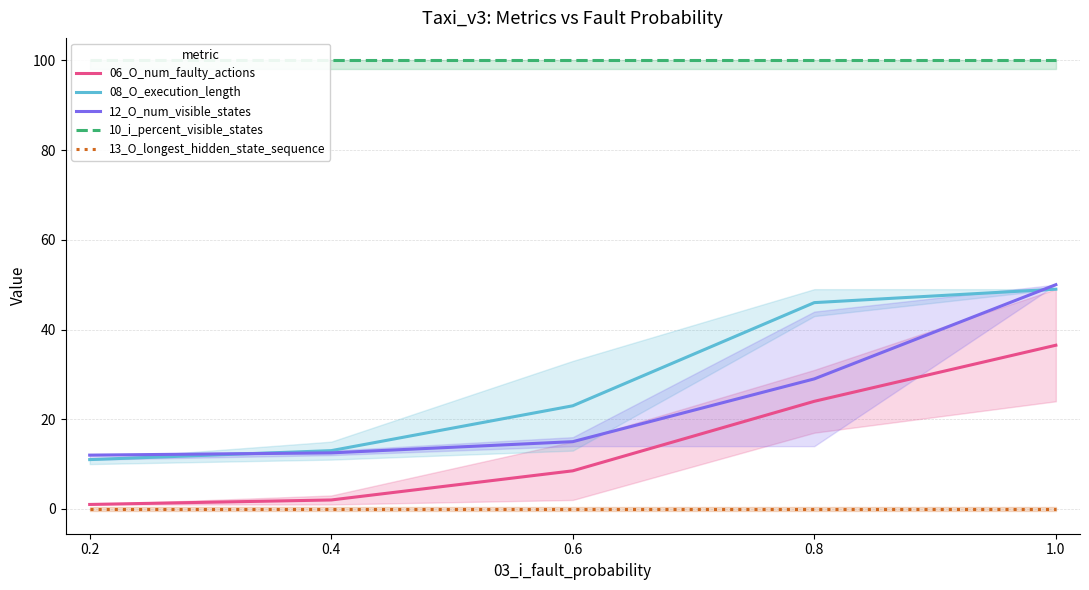

What are all the series names shown in the legend?

06_O_num_faulty_actions, 08_O_execution_length, 12_O_num_visible_states, 10_i_percent_visible_states, 13_O_longest_hidden_state_sequence